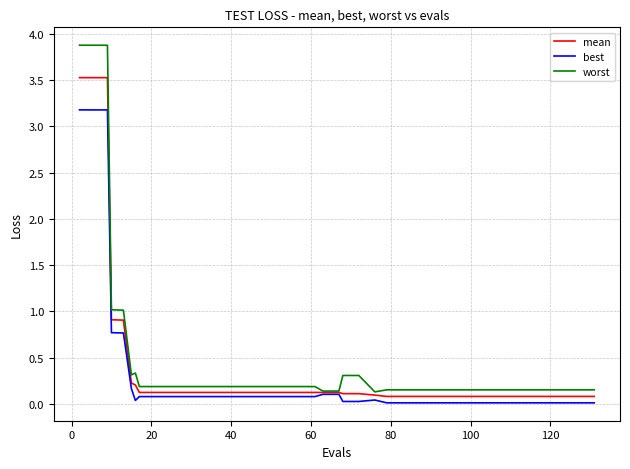

List the series in order of their peak value, highest first.

worst, mean, best